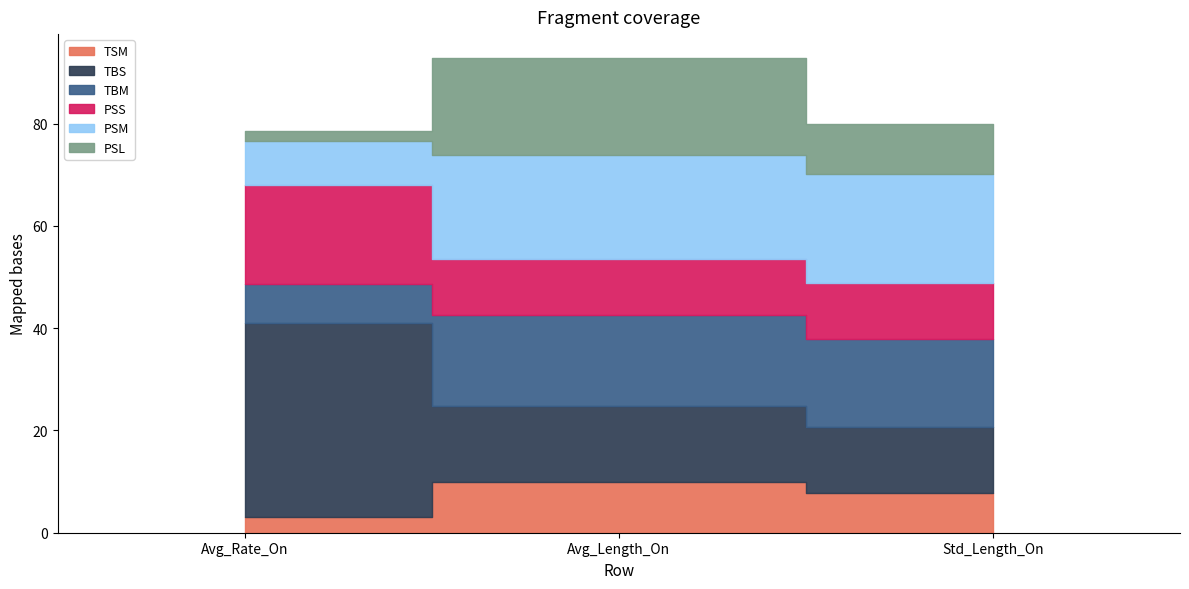

At which label does PSL first exceed 9?

Avg_Length_On